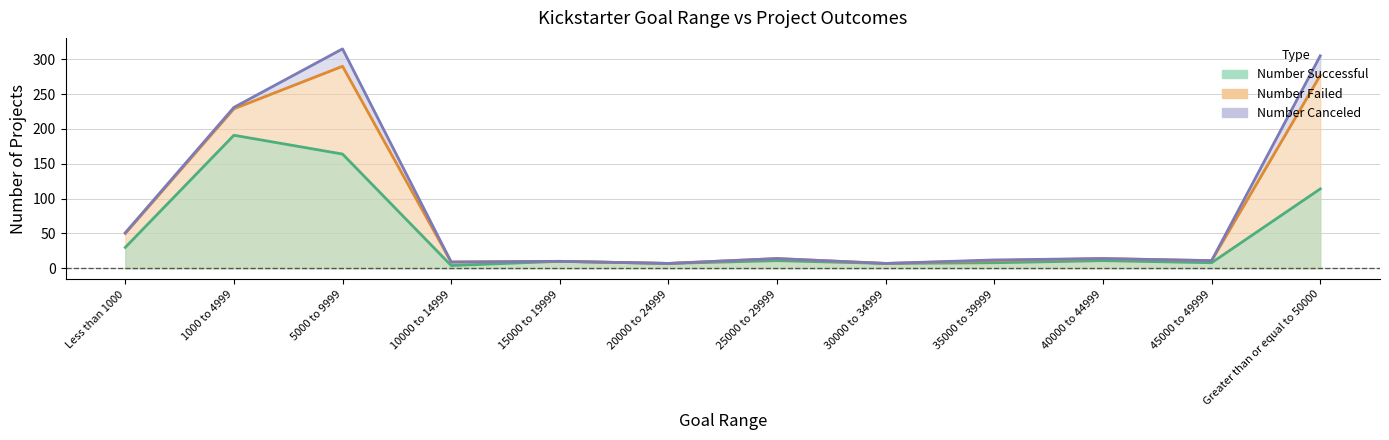

Which series has the largest range (max minus min)?

Canceled line